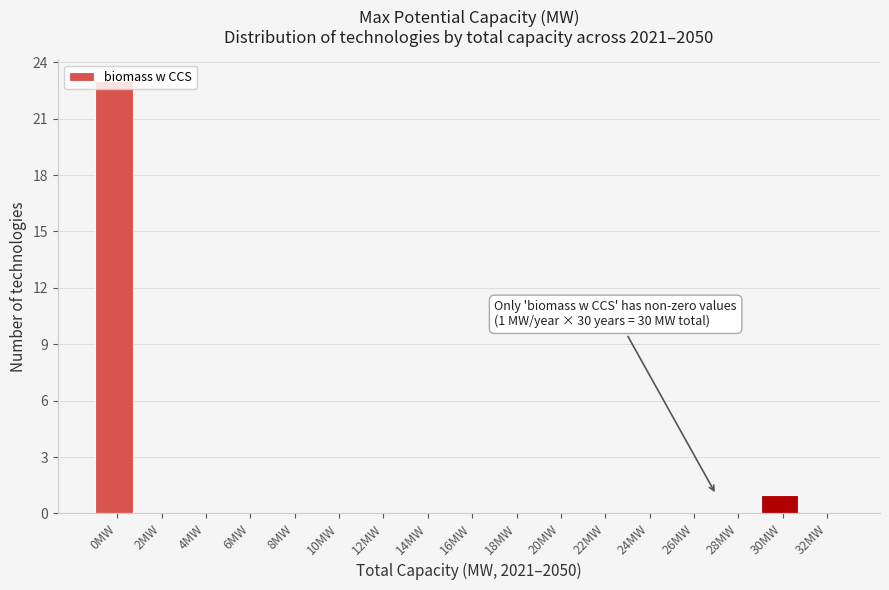

At which category does the chart reach its peak across all series?

0MW